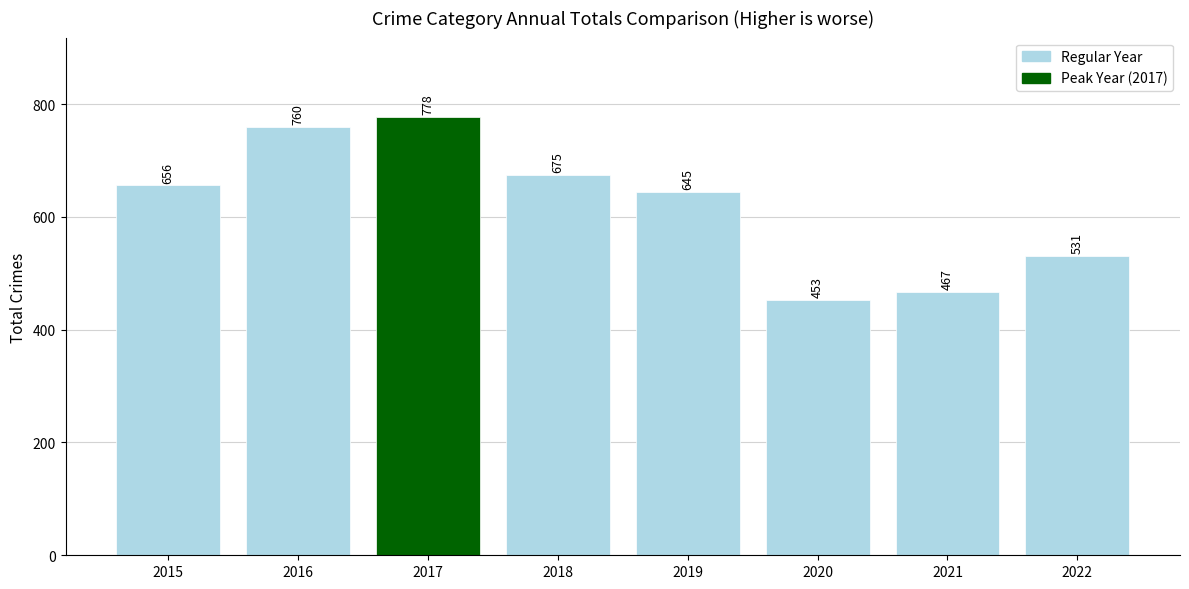

At which label is the value closest to 615?

2019